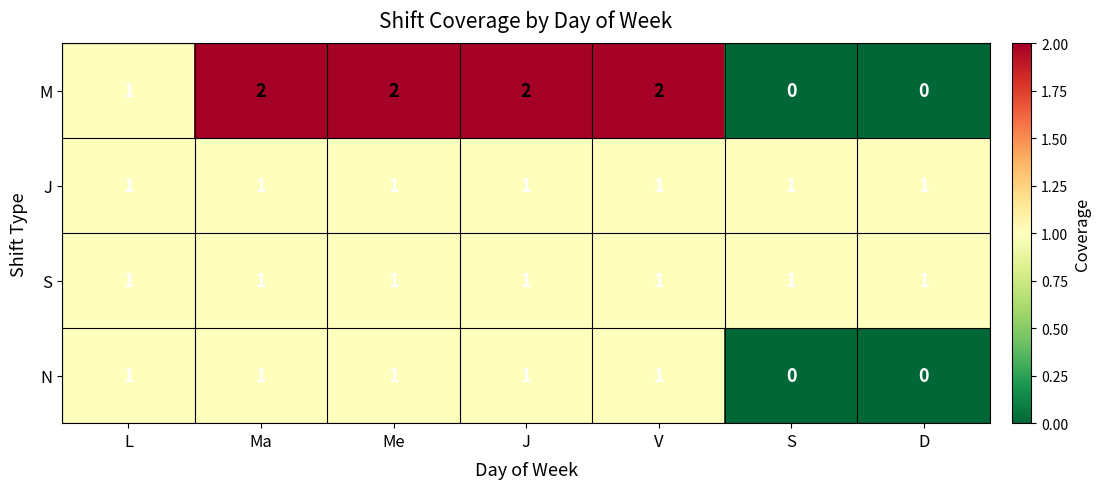

What is the spread (max minus min) of values at D?

1